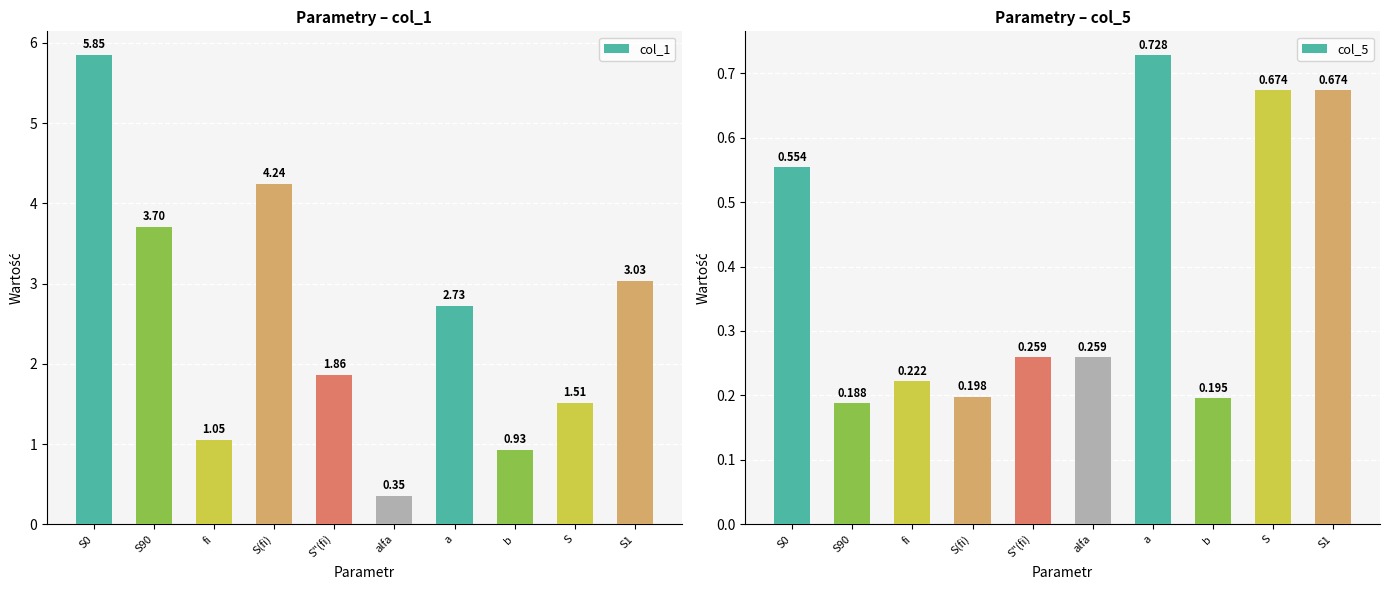

The value of col_1 at S90 is 3.7. True or false?

True